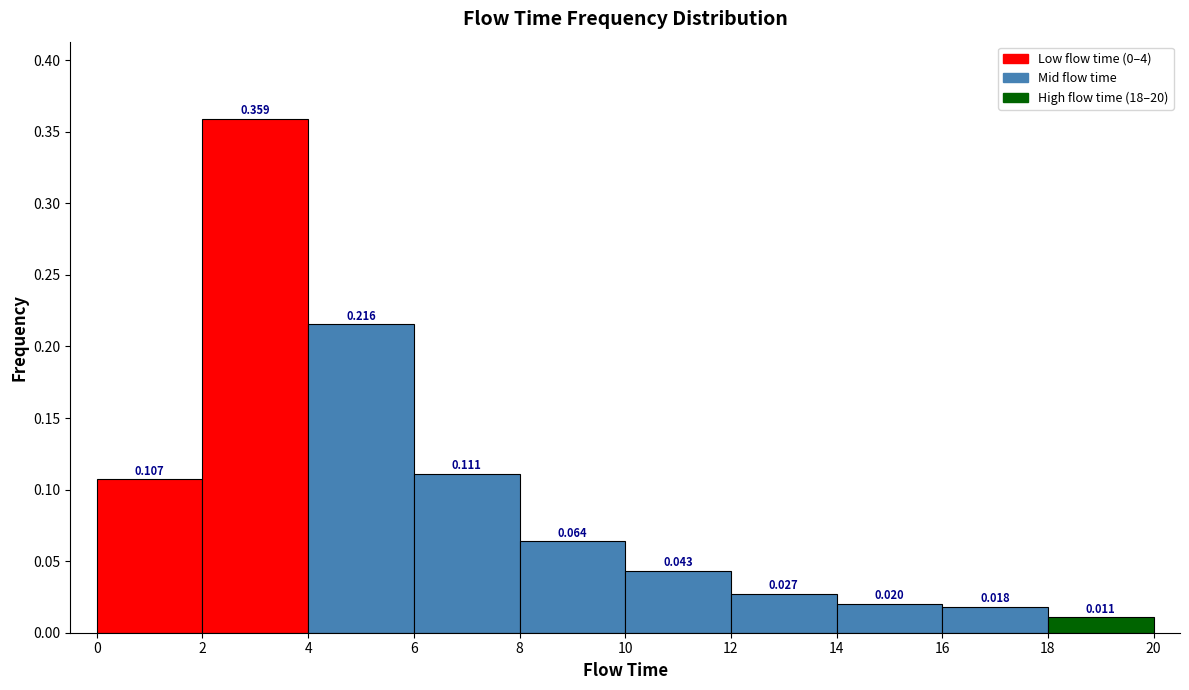

Over which range of the x-axis is the bar tallest?

2 to 4